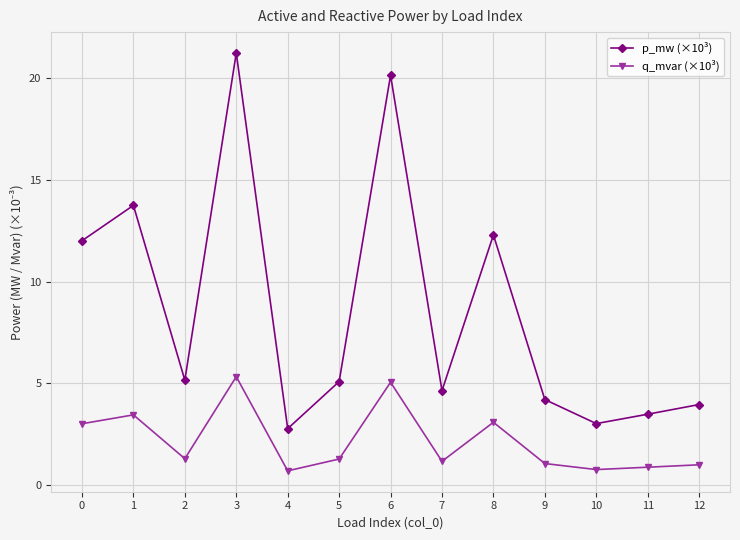

The p_mw (×10³) series shows 2.1 at 5. True or false?

False